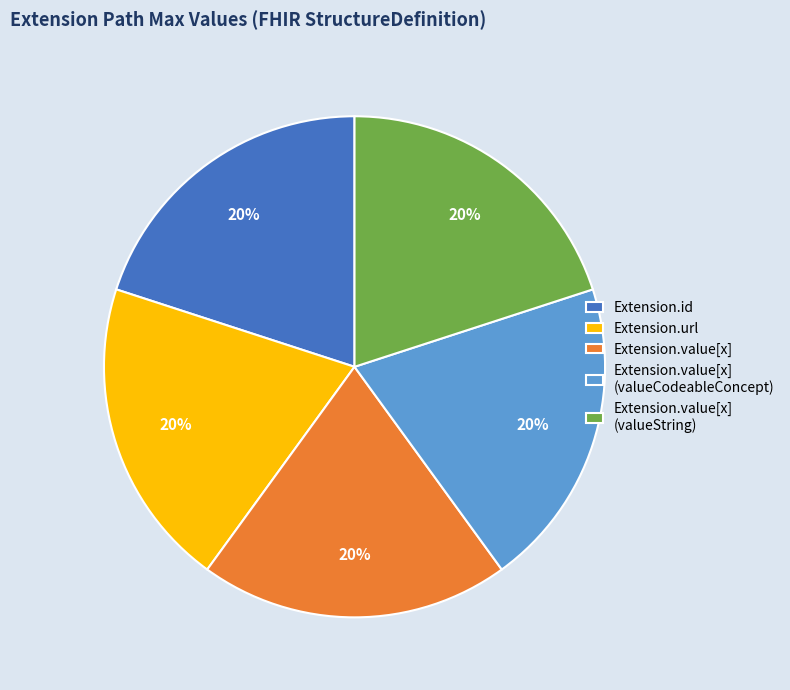

Count the number of slices in the pie.

5